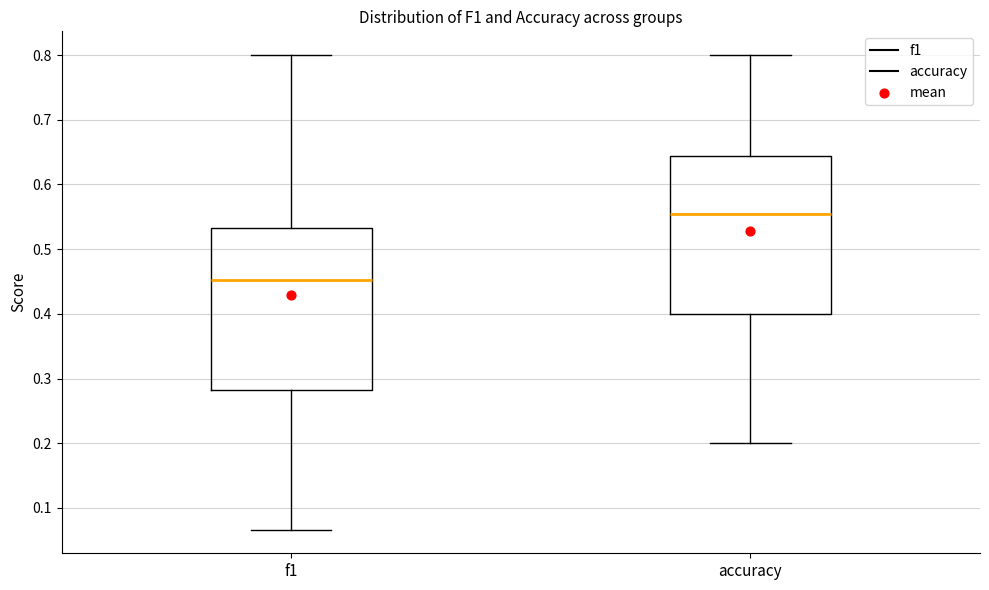

Which box has the highest median line?

accuracy